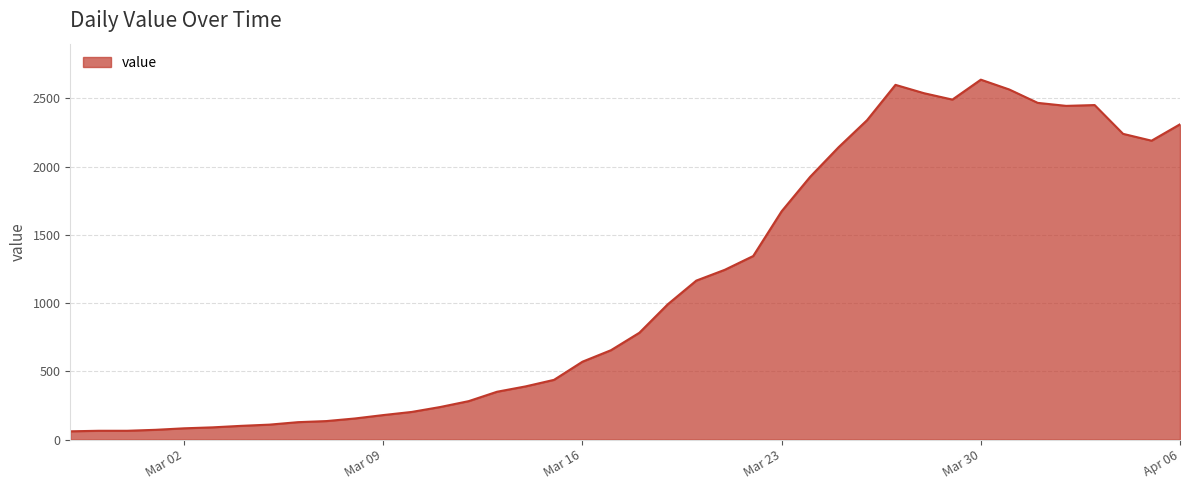

What is the difference between the maximum and minimum values?

2576